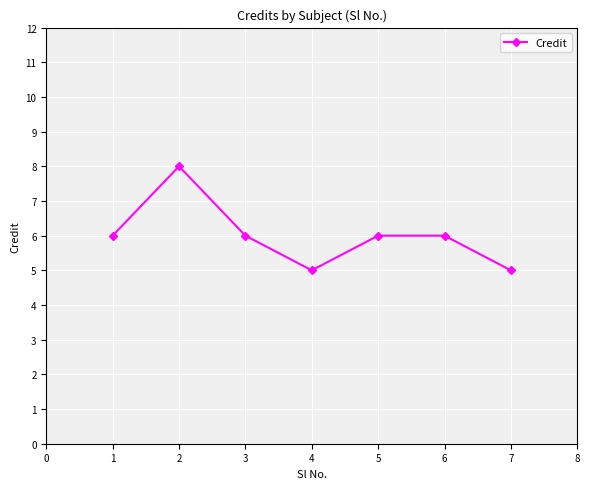

Reading right to left, transcribe all the data shown in this chart.

7=5	6=6	5=6	4=5	3=6	2=8	1=6